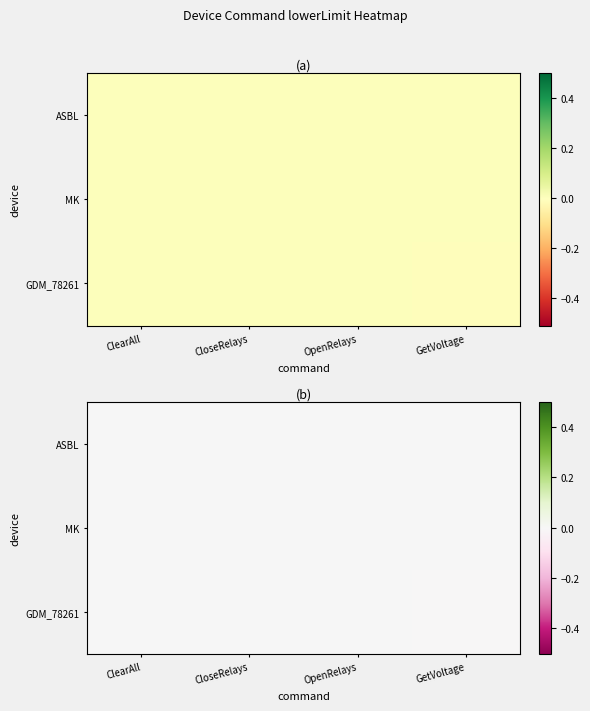

Which category has the highest value across all series?

ClearAll